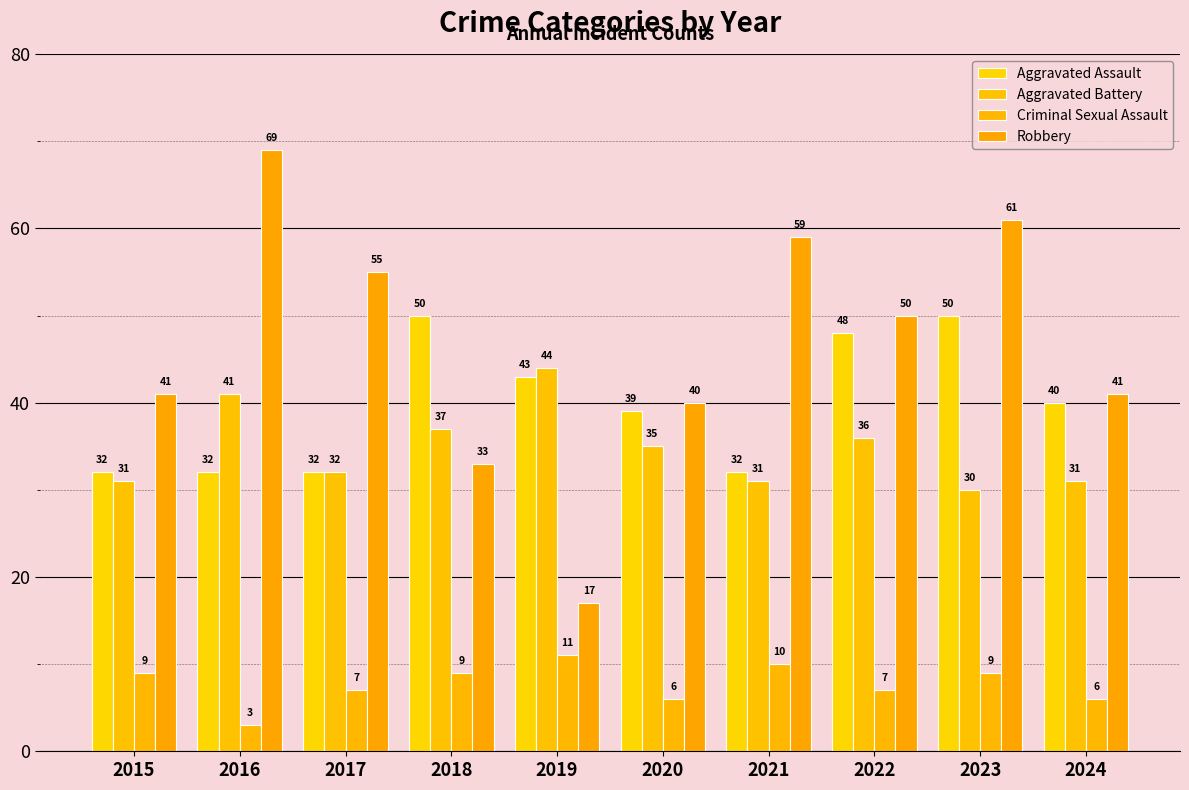

What is the greatest value displayed?

69